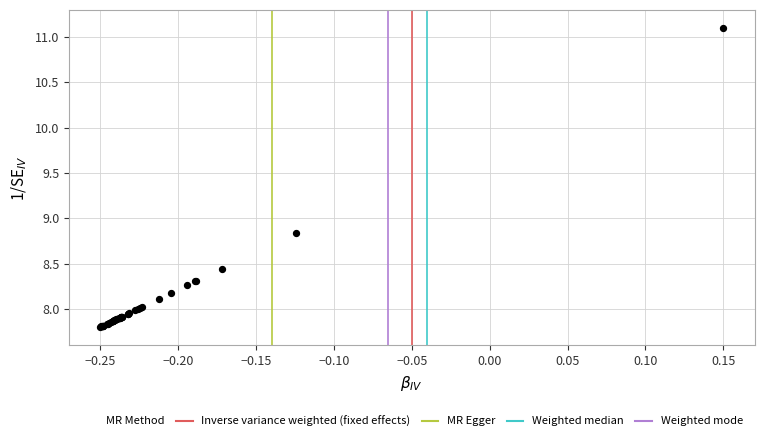

What Y value in the scatter plot is closest to 9?

8.8